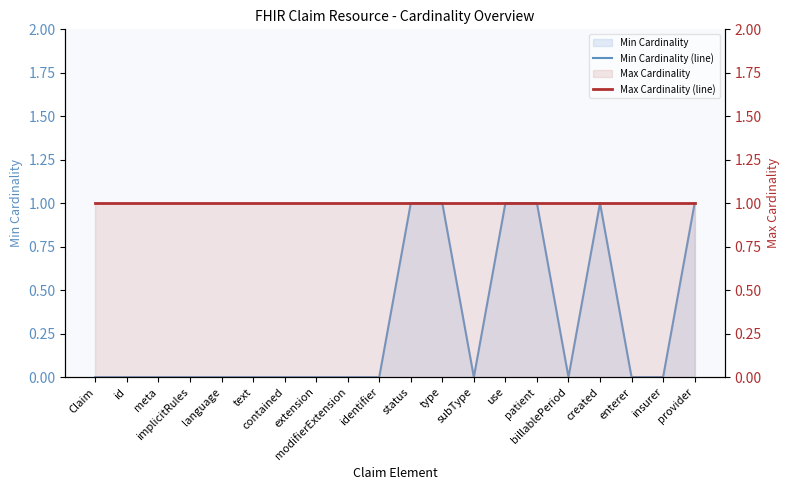

Reading left to right, transcribe all the data shown in this chart.

Min Cardinality (line): Claim=0	id=0	meta=0	implicitRules=0	language=0	text=0	contained=0	extension=0	modifierExtension=0	identifier=0	status=1	type=1	subType=0	use=1	patient=1	billablePeriod=0	created=1	enterer=0	insurer=0	provider=1
Max Cardinality (line): Claim=1	id=1	meta=1	implicitRules=1	language=1	text=1	contained=1	extension=1	modifierExtension=1	identifier=1	status=1	type=1	subType=1	use=1	patient=1	billablePeriod=1	created=1	enterer=1	insurer=1	provider=1